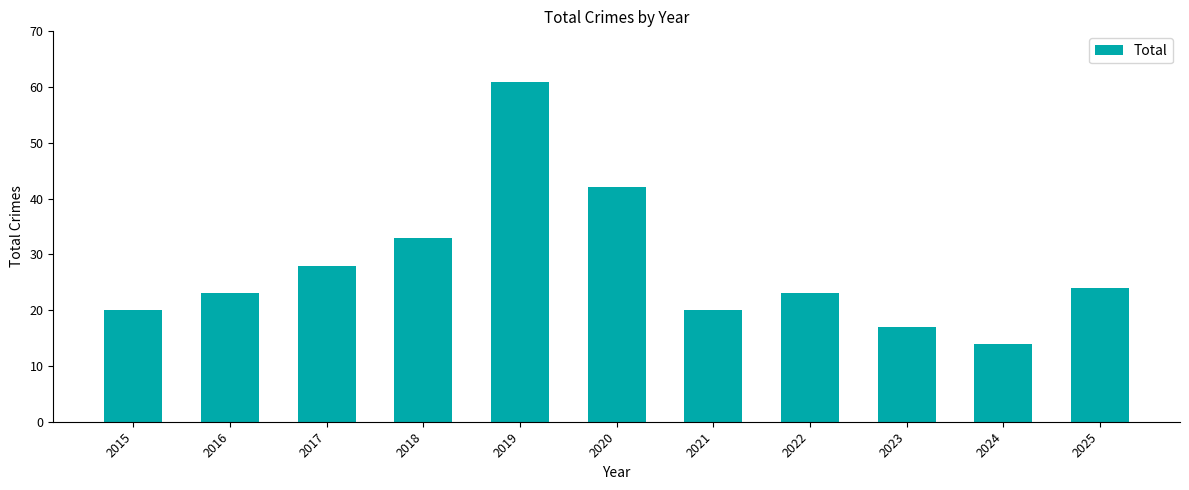

Which has a higher value, 2020 or 2023?

2020